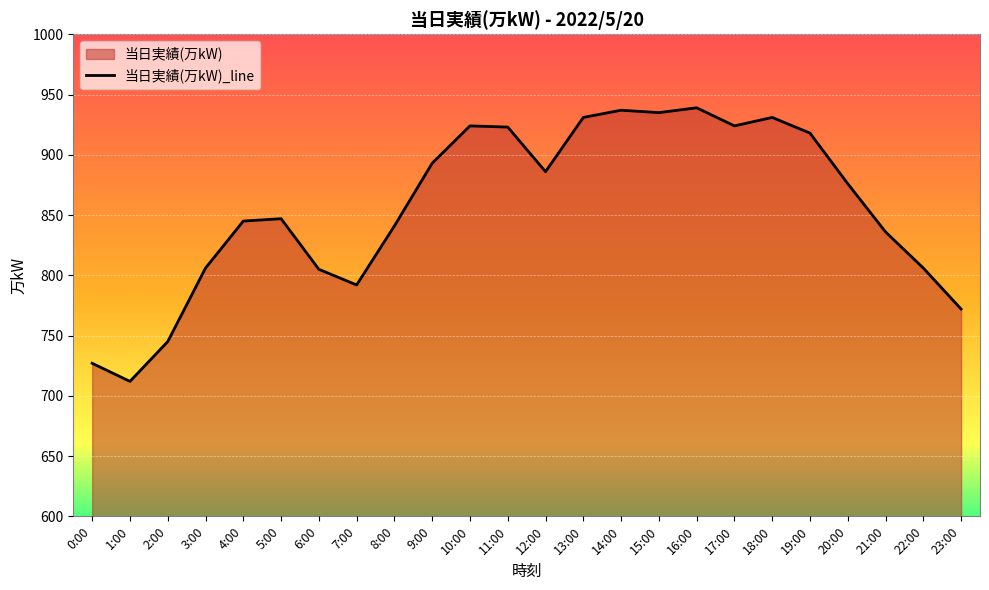

What is the change in value from 2:00 to 20:00?

+131